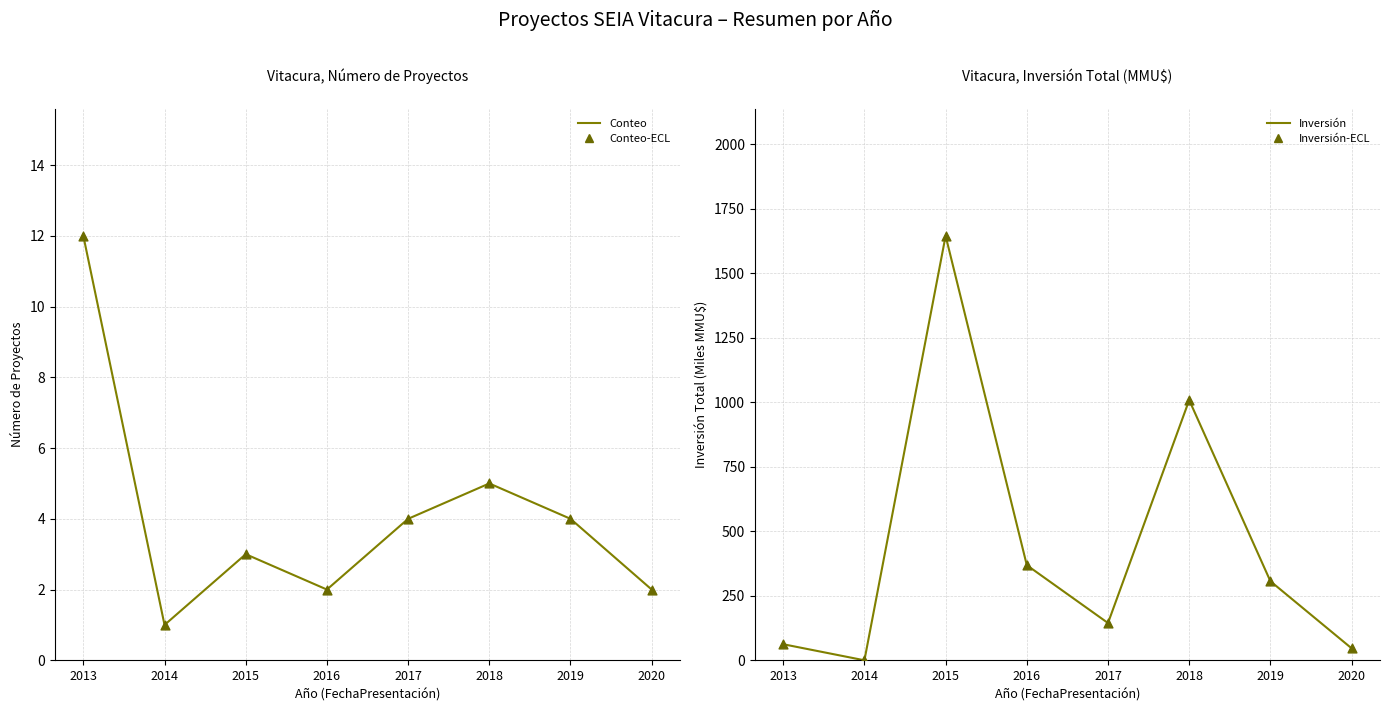

Which series has the widest spread of Y values?

Inversión